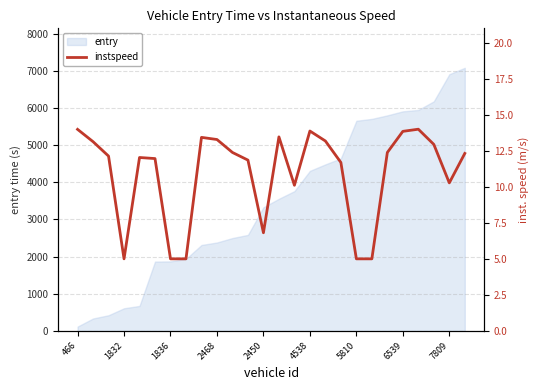

At which label does entry reach its minimum?

466